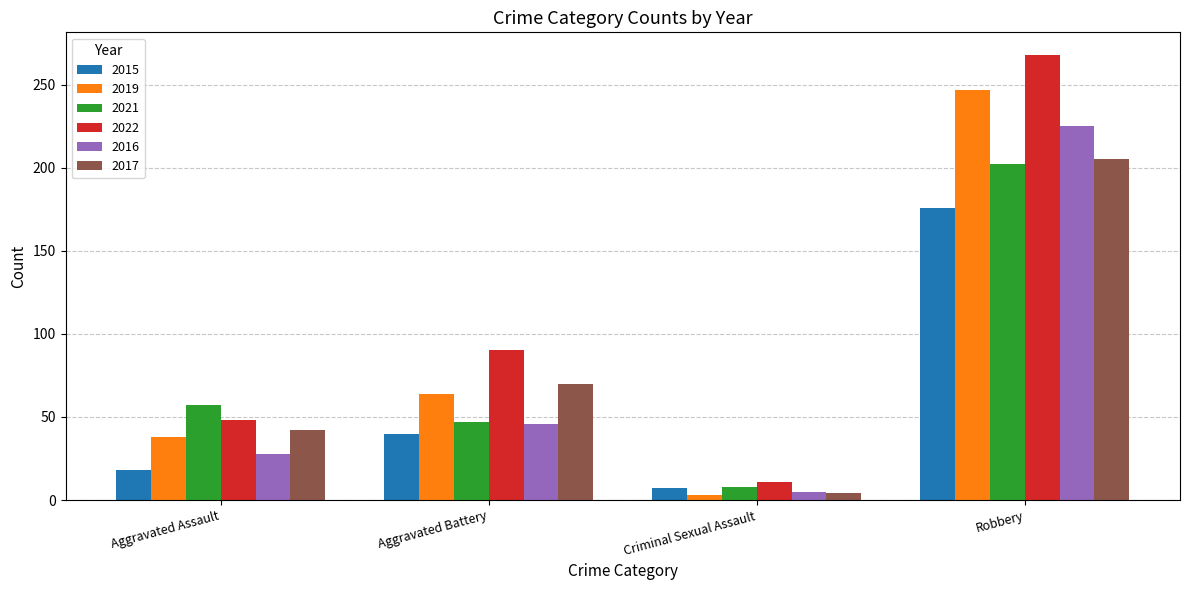

Is it true that 2019 equals 406 at Robbery?

False